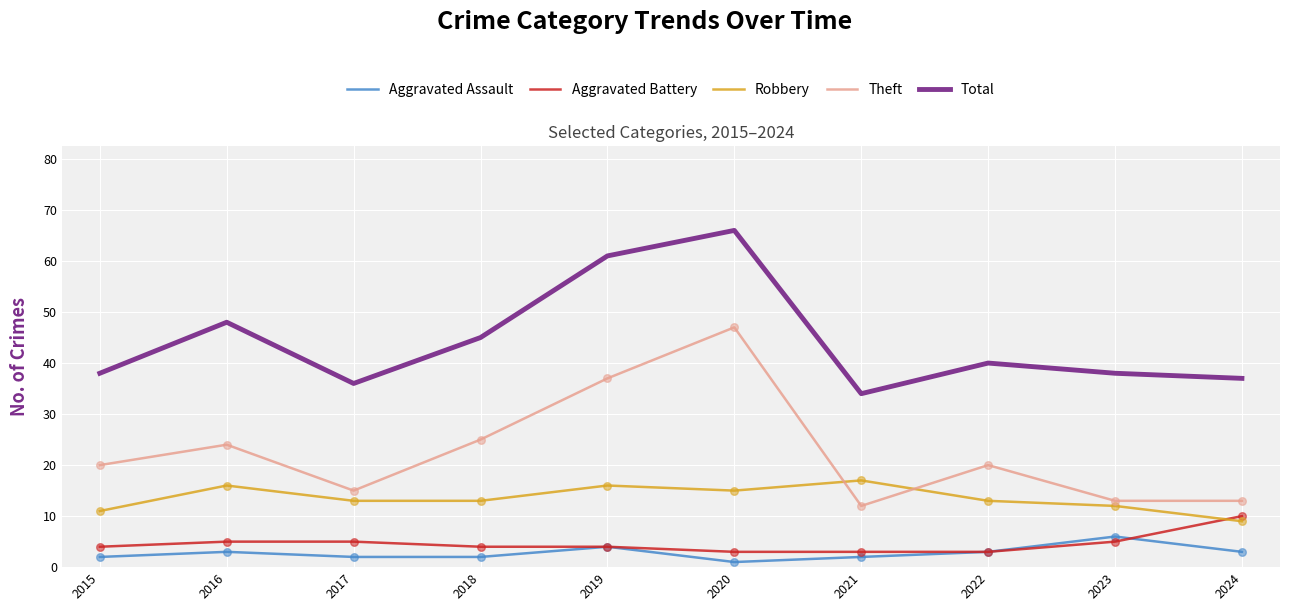

Which series has the largest total across all categories?

Total